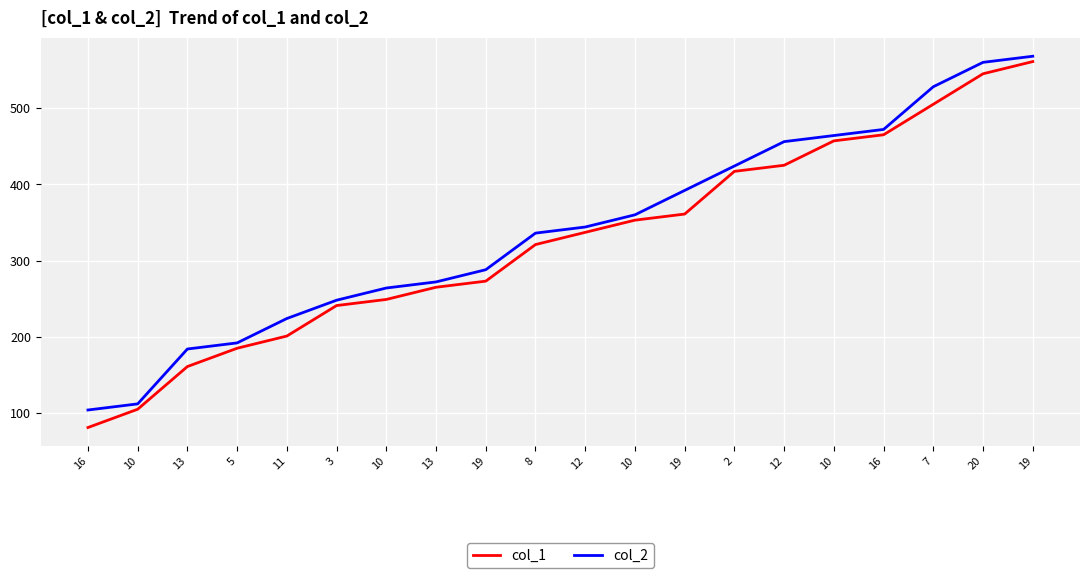

True or false: col_2 has more than 0 interior local peaks.

False